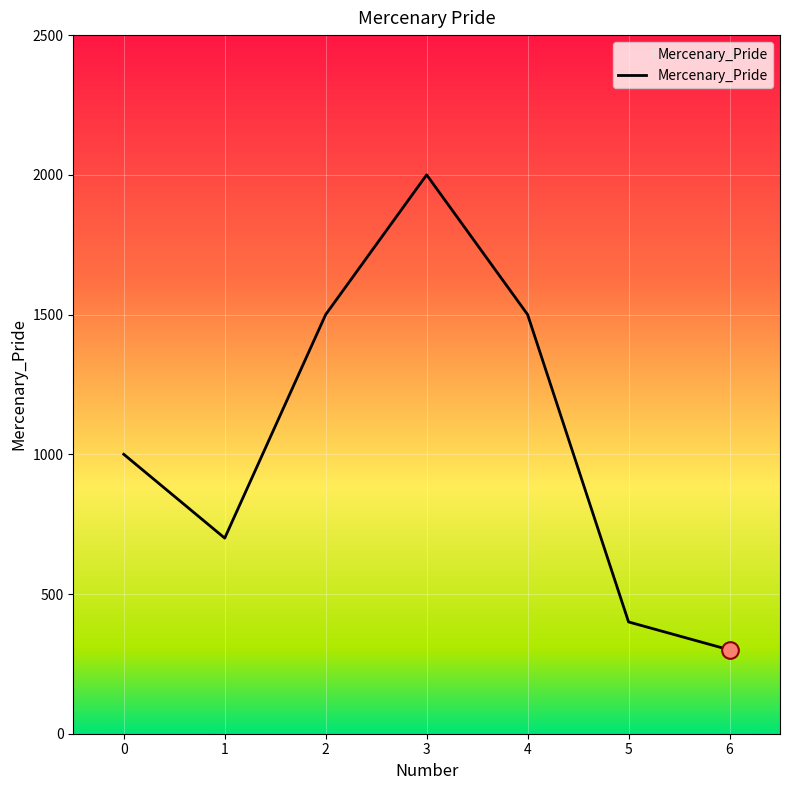

Where is the first local maximum?

3